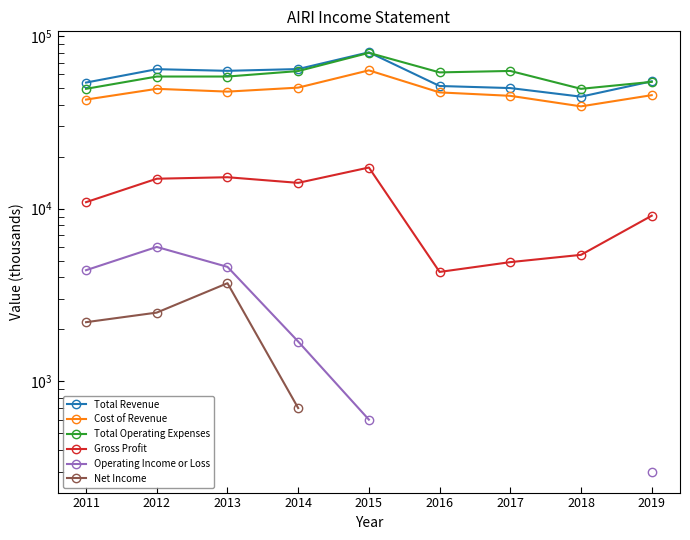

Between 2012 and 2011, which is larger?

2012